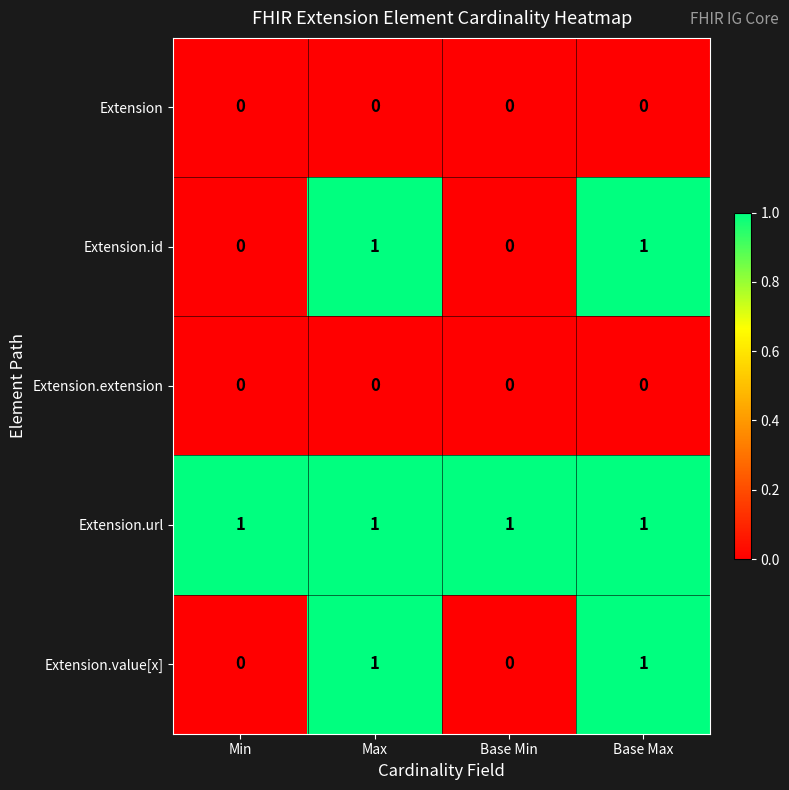

What is the sum of all Extension.url values?

4